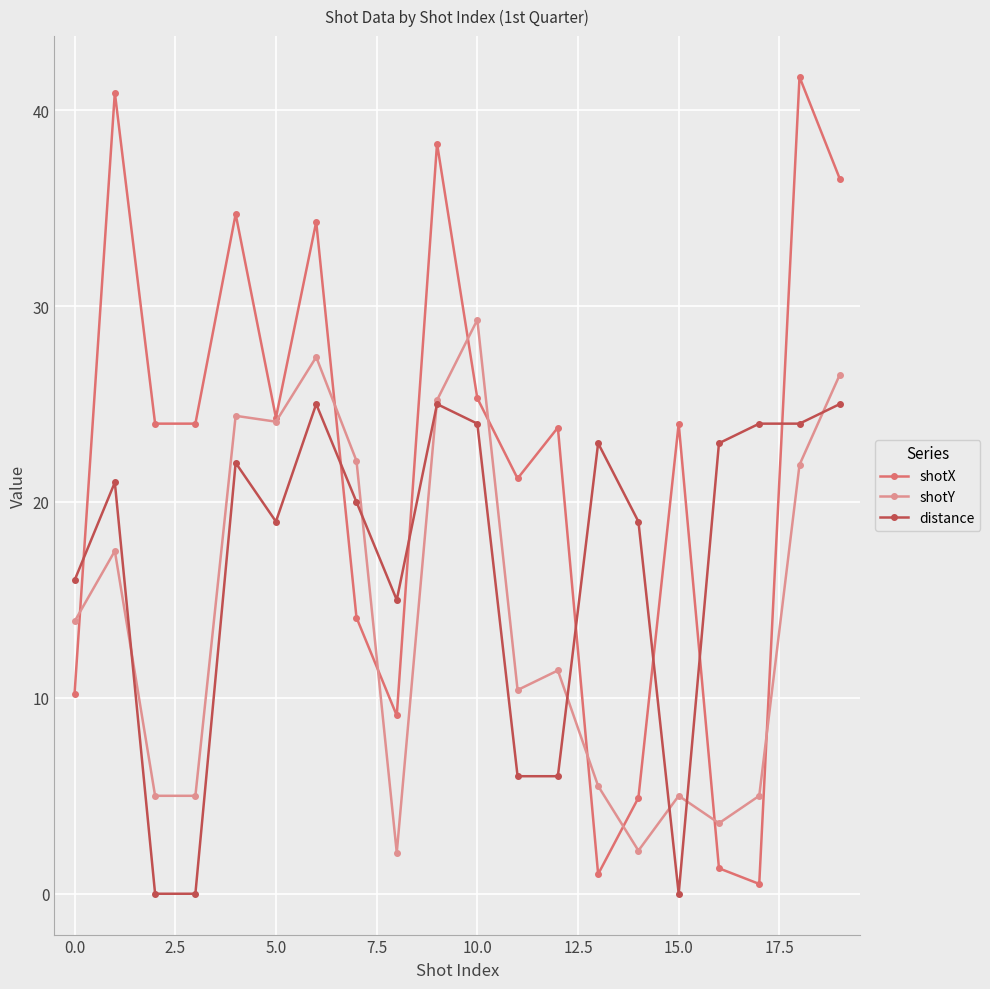

True or false: distance and shotX cross at least once.

True